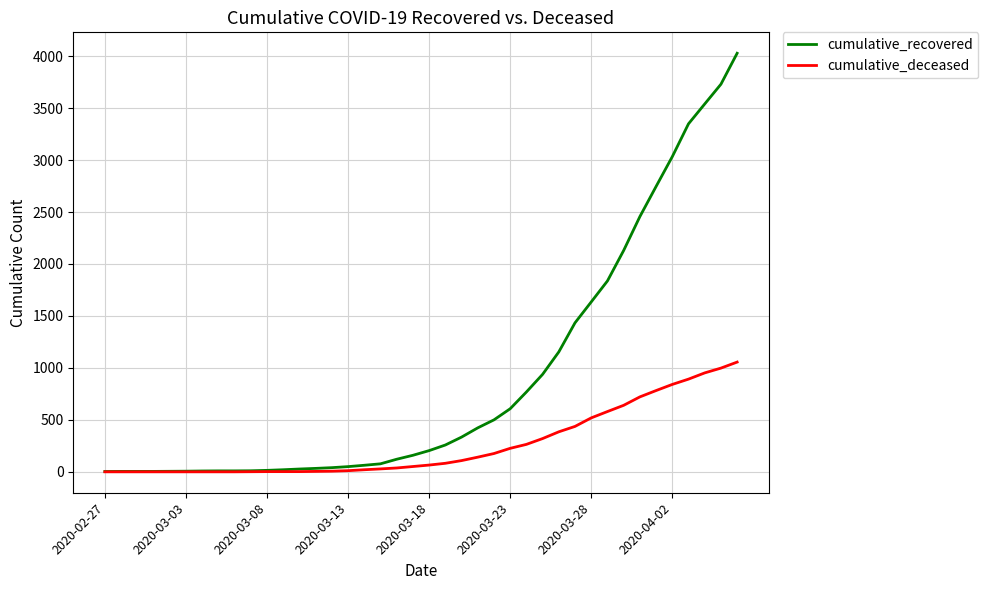

Rank the series by their maximum value, from highest to lowest.

cumulative_recovered, cumulative_deceased